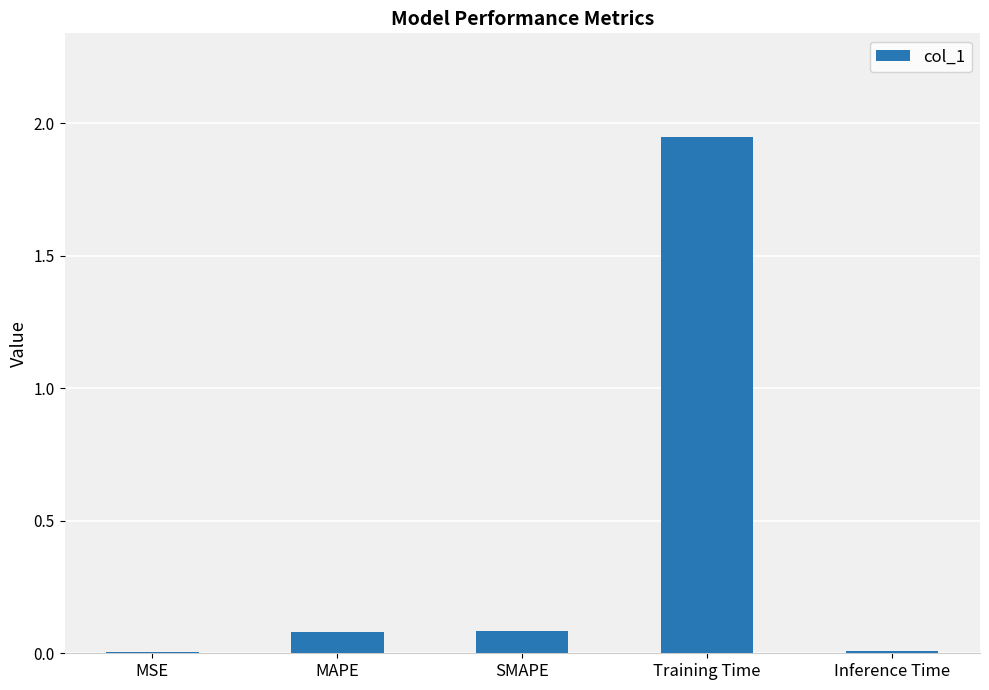

What is the sum of all values?

2.1